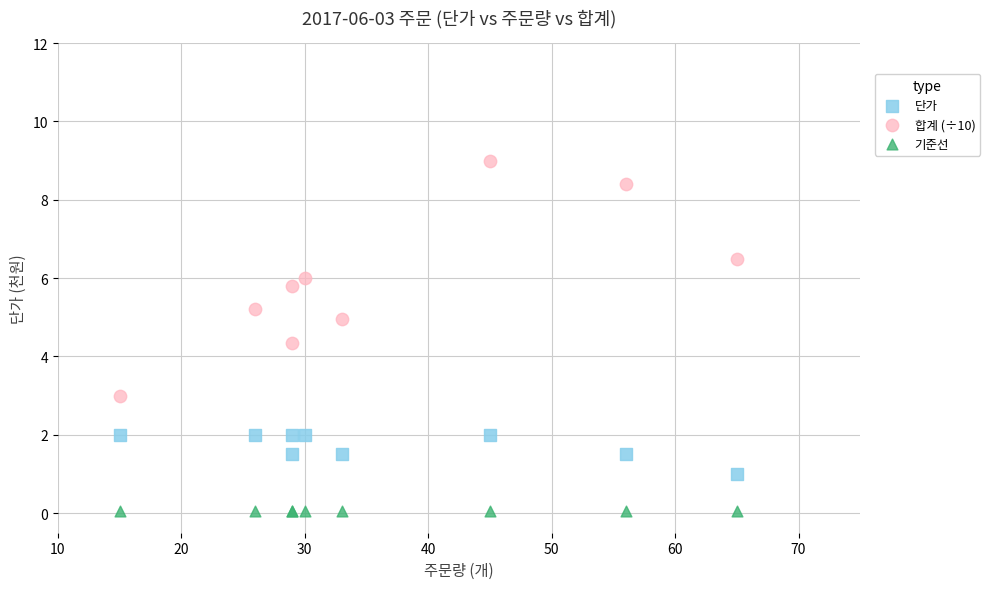

Which series contains the lowest Y value?

기준선